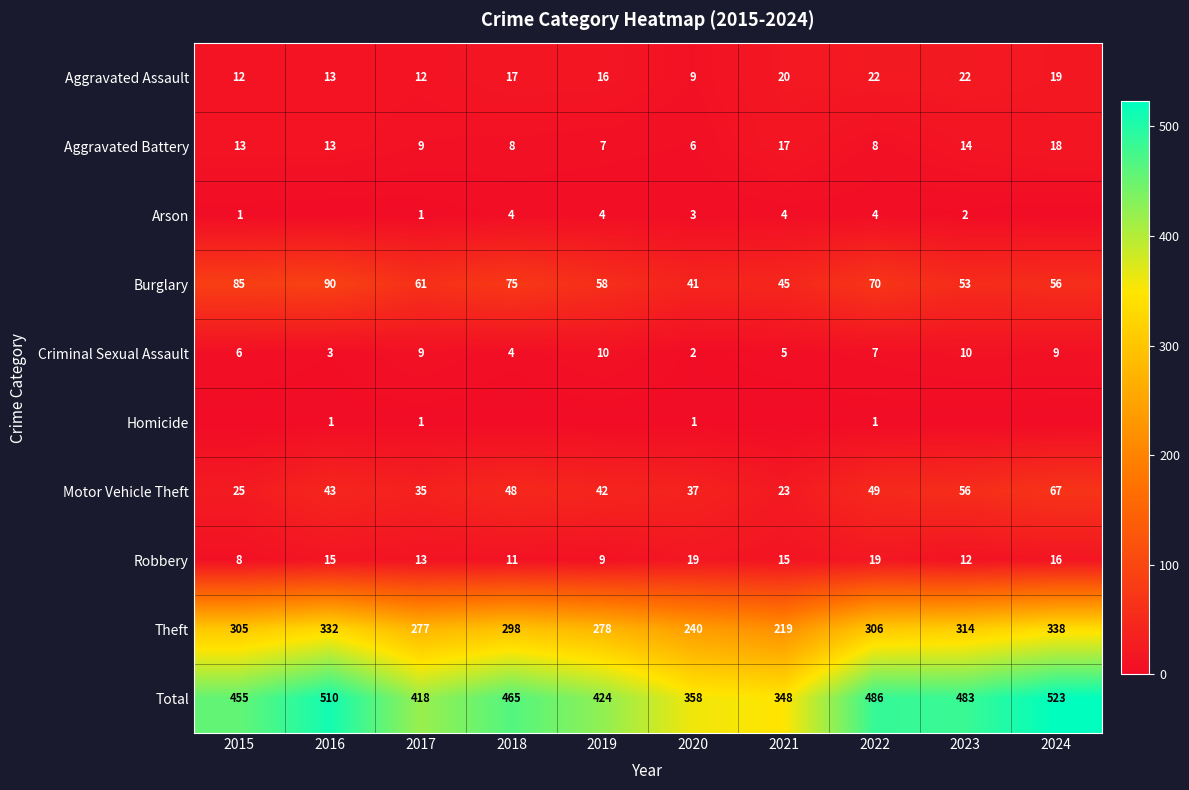

The Motor Vehicle Theft series shows 23 at 2021. True or false?

True